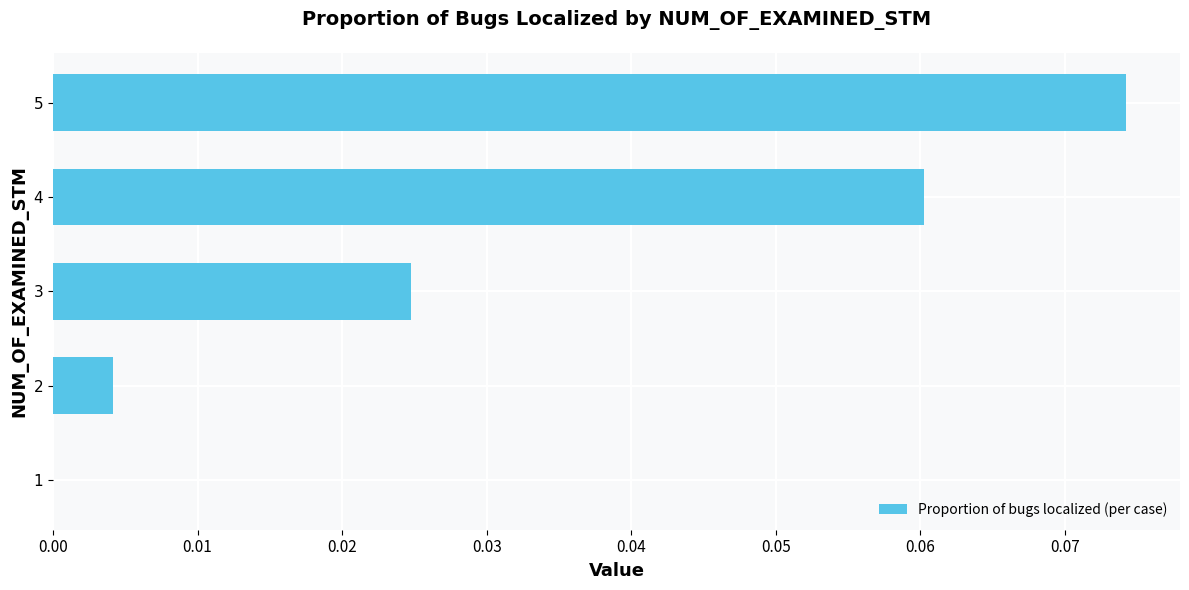

What is the change in value from 1 to 4?

+0.1